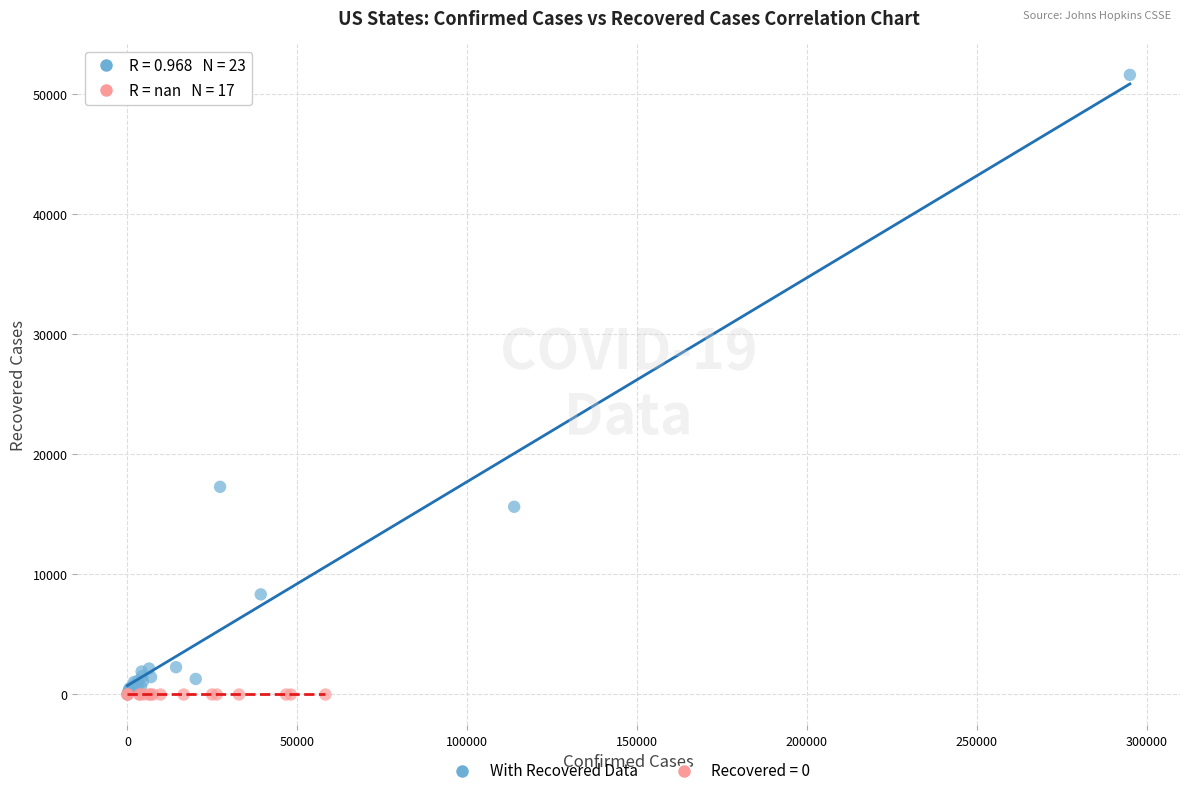

Which series reaches the maximum Y coordinate?

With Recovered Data